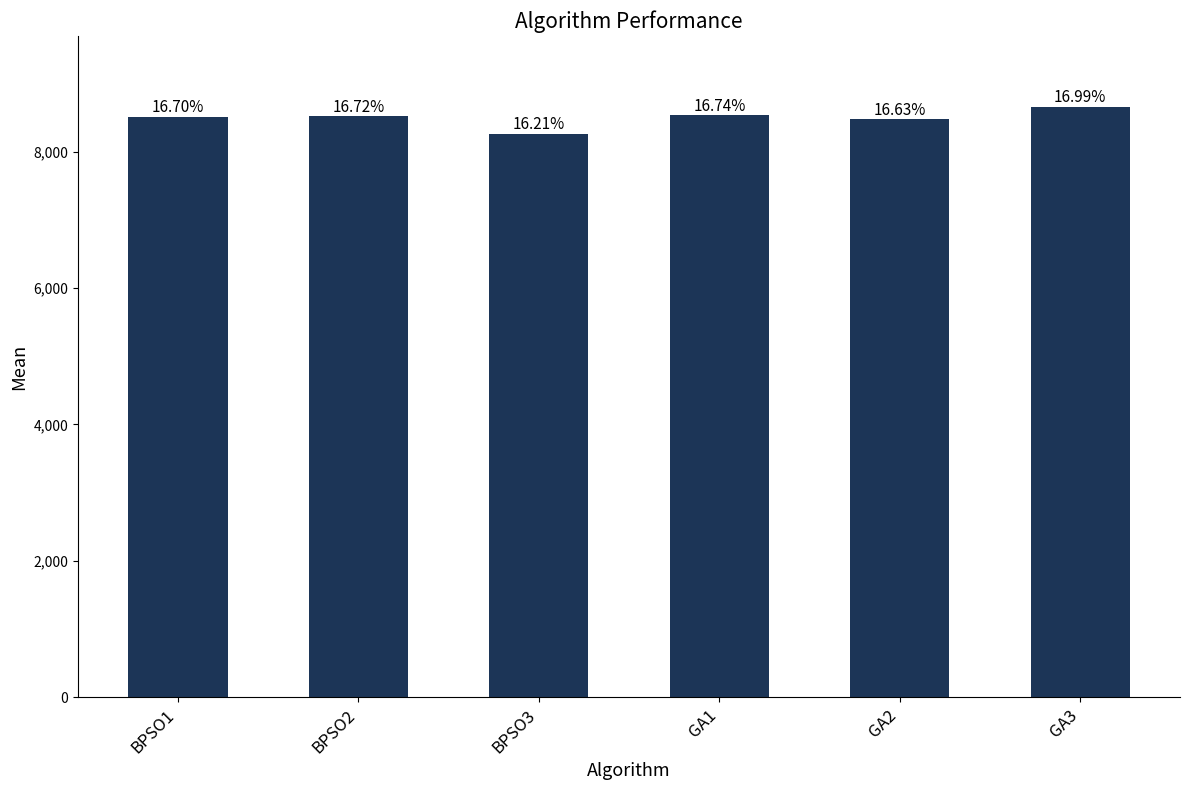

The value at GA2 is 12625.9. True or false?

False